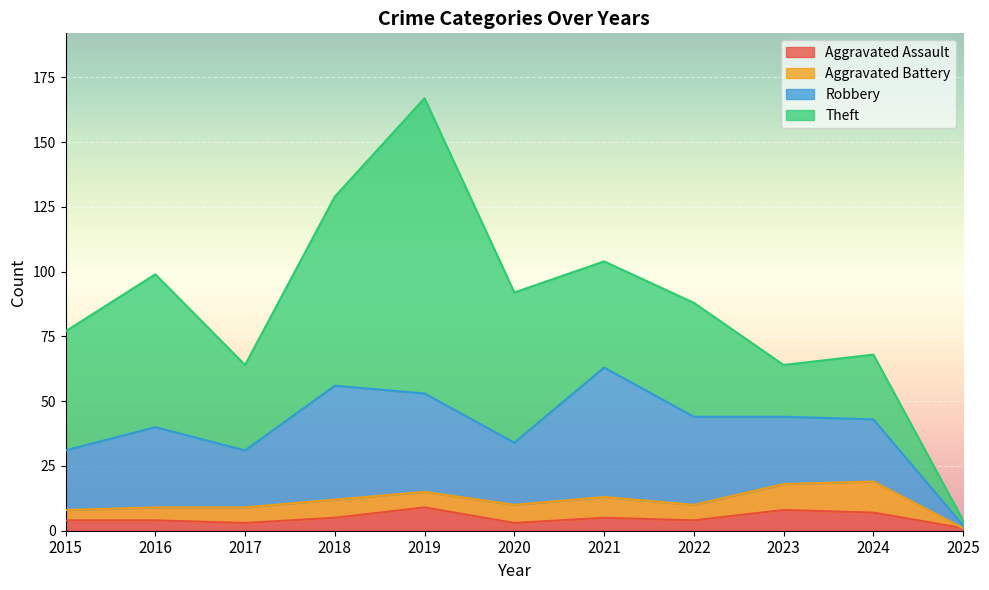

What is the total value across all series at 2016?

99